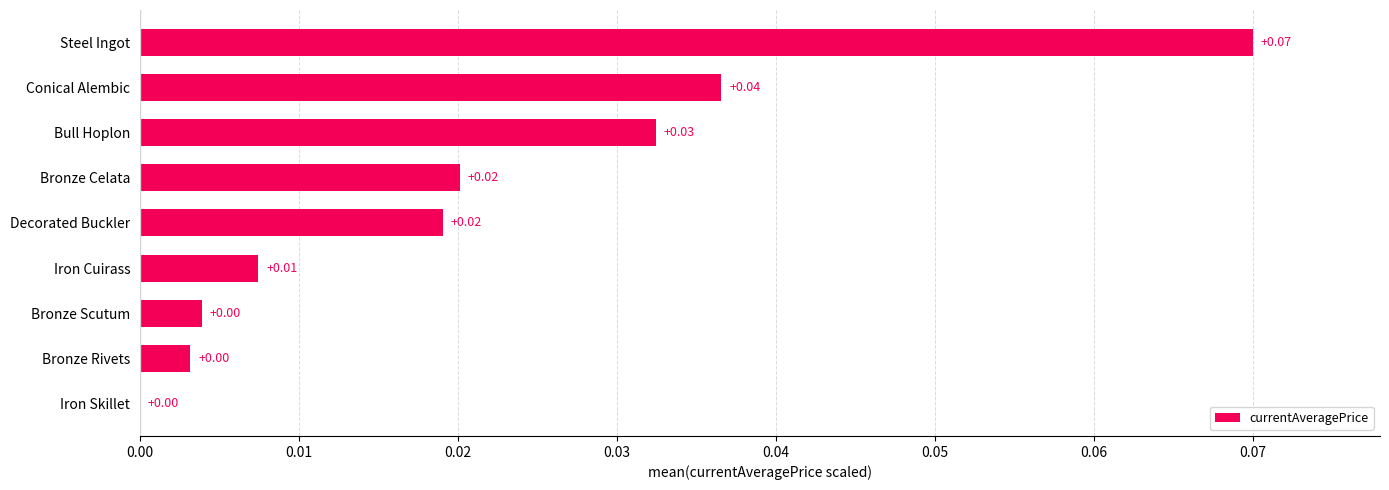

At which category does the chart reach its peak across all series?

Steel Ingot